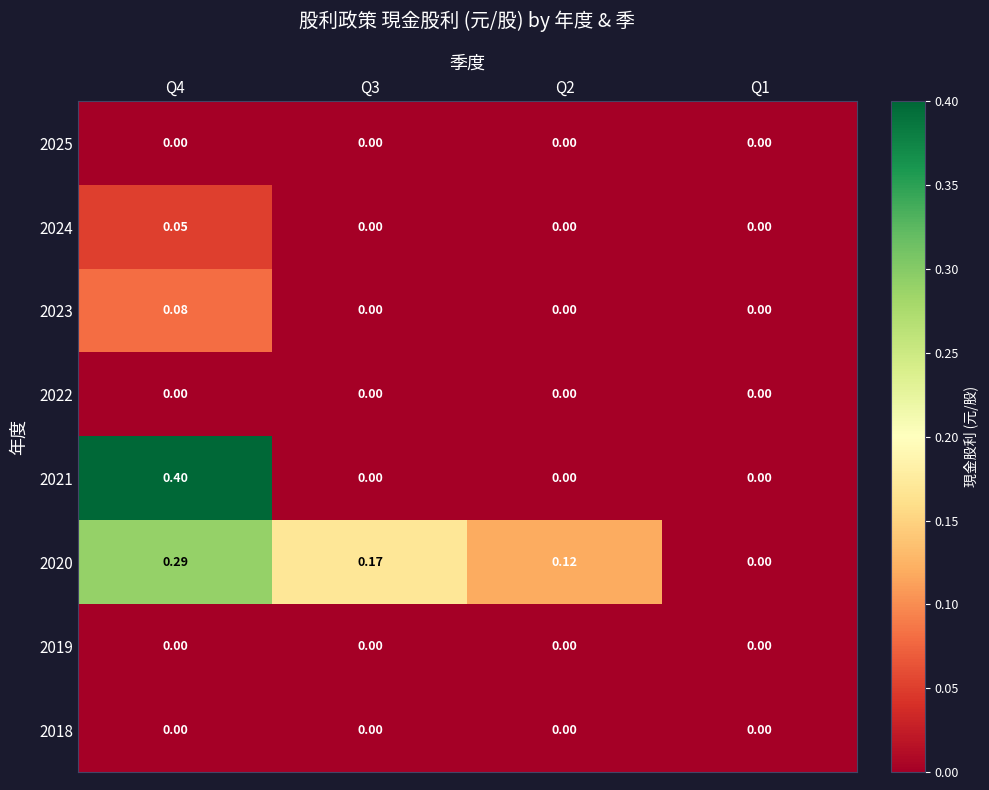

Count the number of data series in this chart.

8